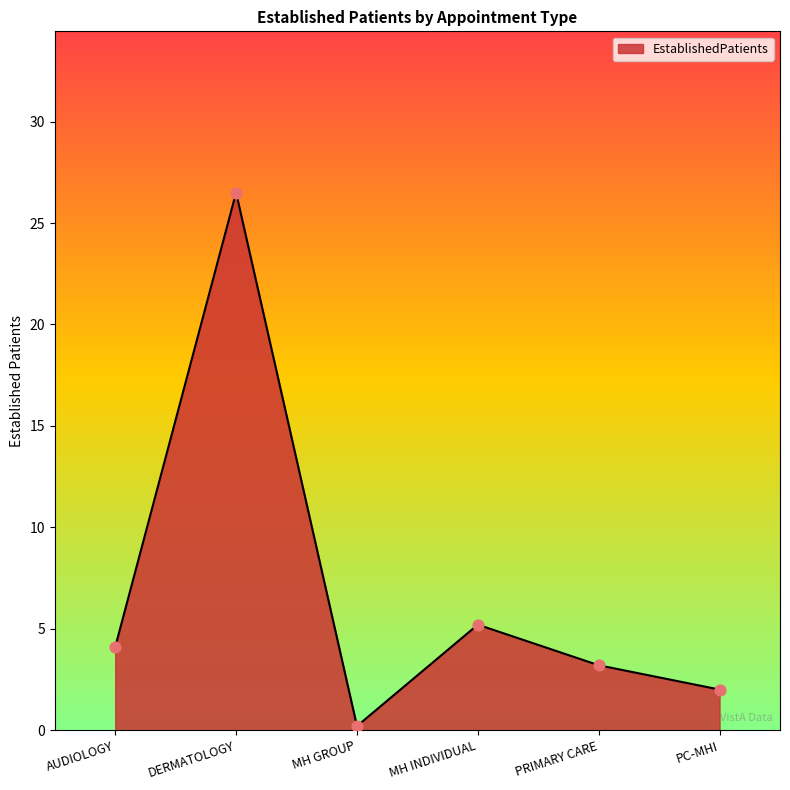

Which has a higher value, PC-MHI or PRIMARY CARE?

PRIMARY CARE